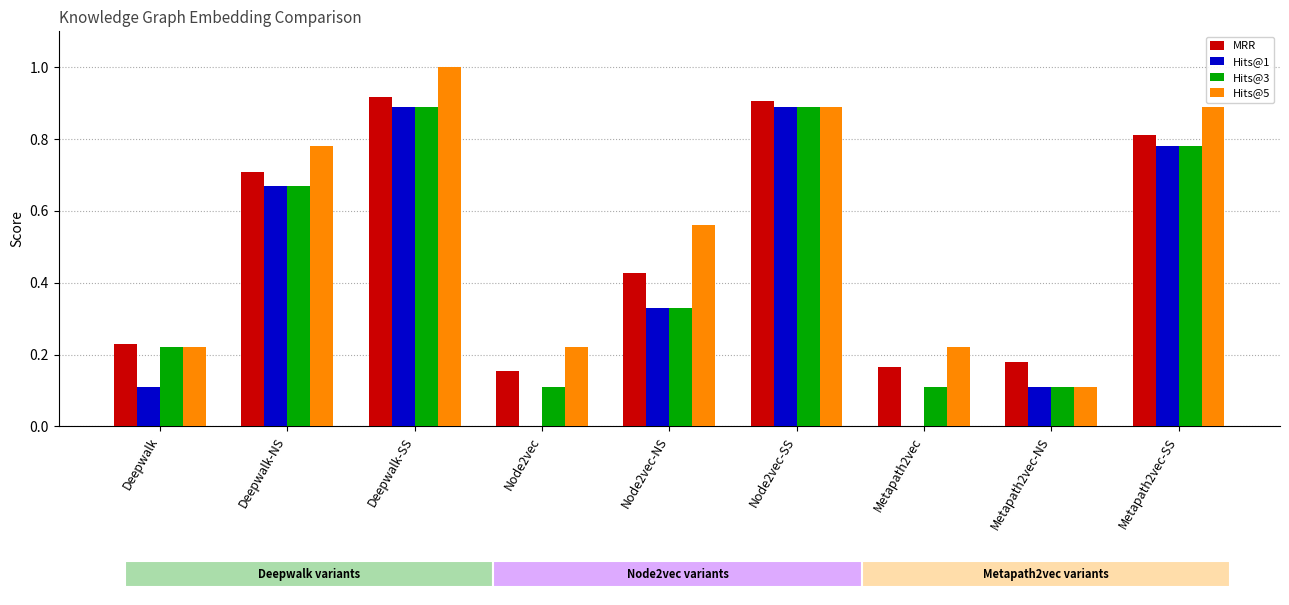

Rank the series at Node2vec-NS from lowest to highest value.

Hits@1, Hits@3, MRR, Hits@5